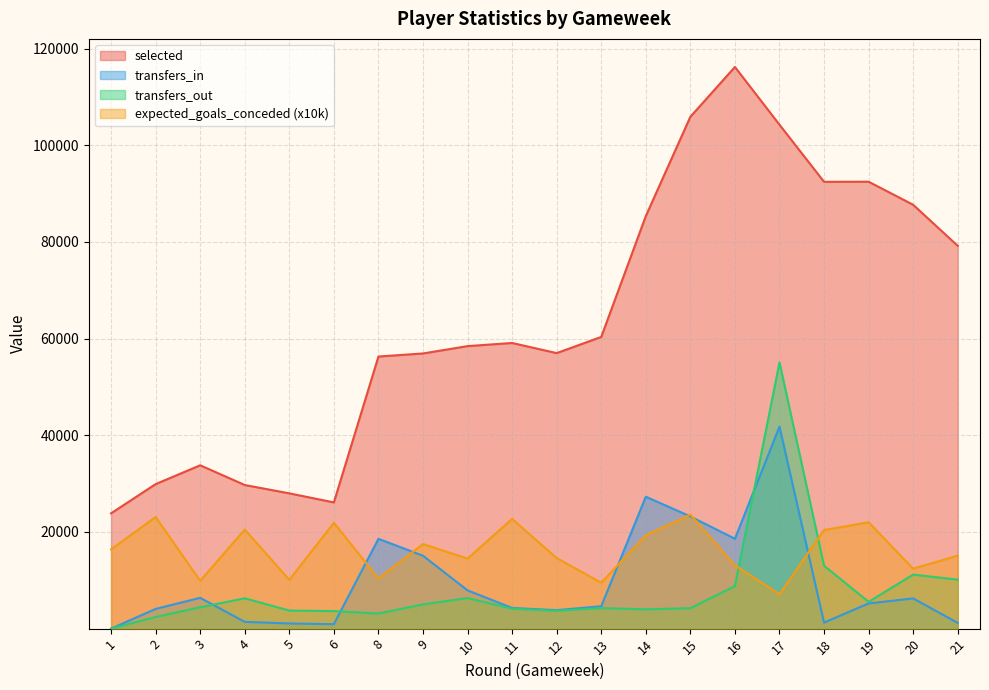

True or false: selected and transfers_out intersect in this chart.

False